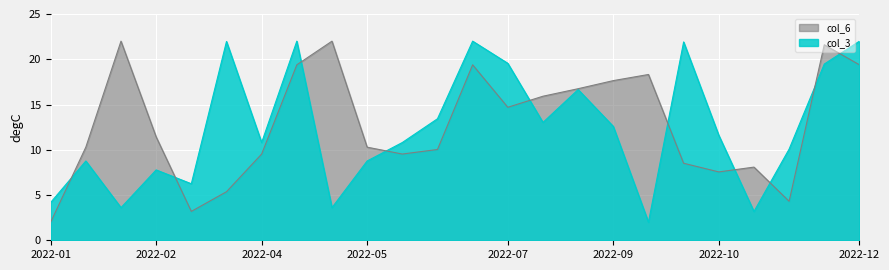

Count the number of data series in this chart.

2